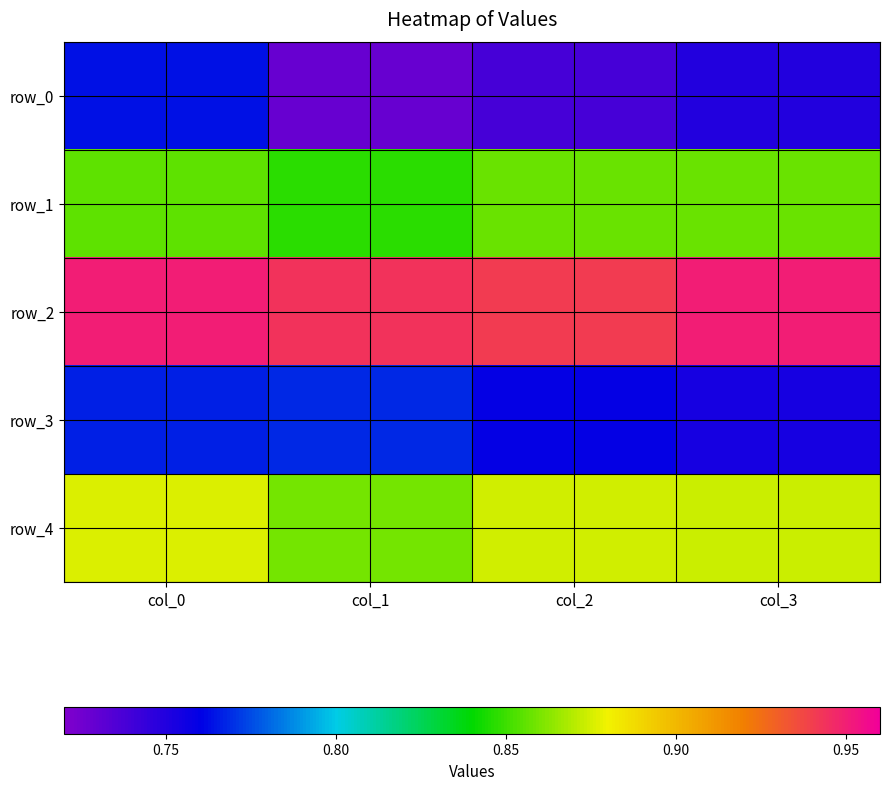

Which category has the lowest value in the row_1 series?

col_1